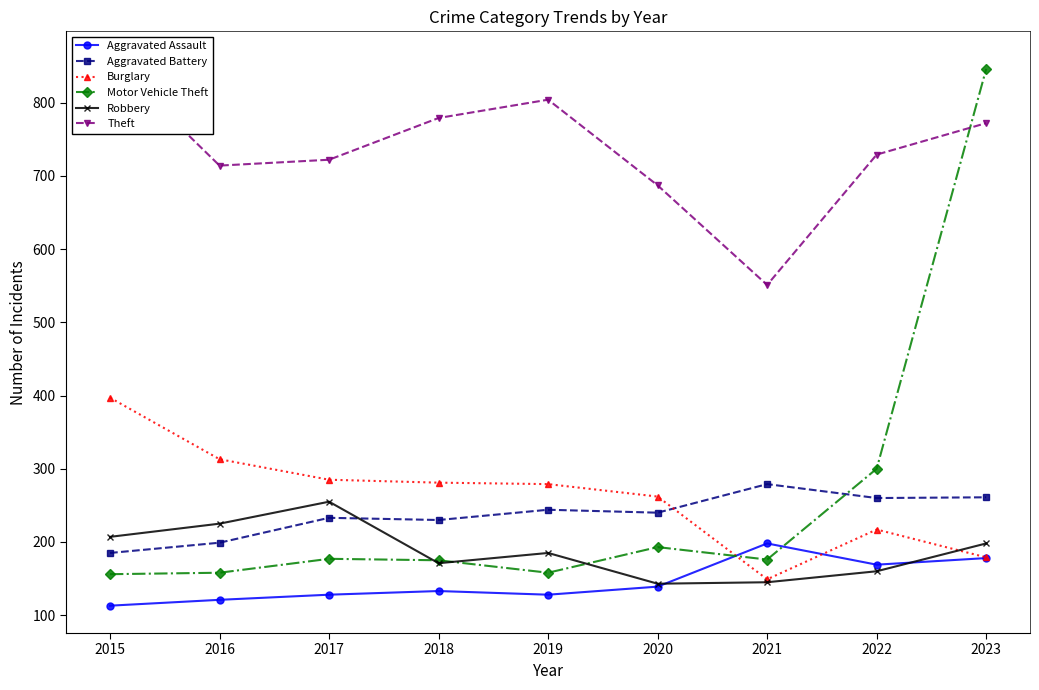

What is the difference between the highest and lowest values at 2015?

747